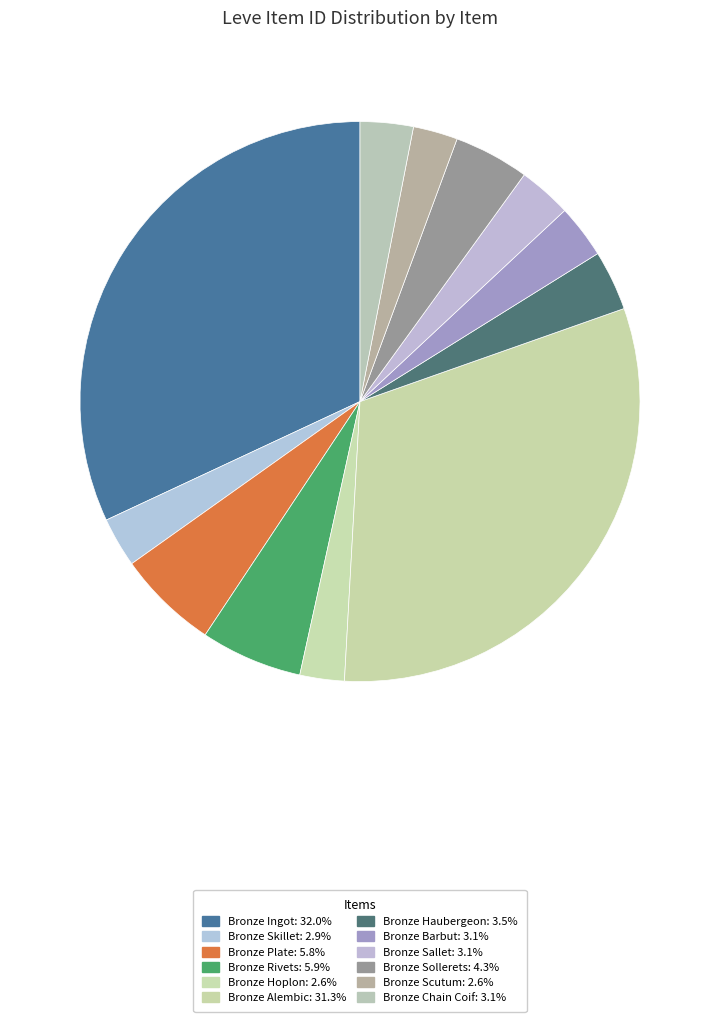

How many slices are in this pie chart?

12